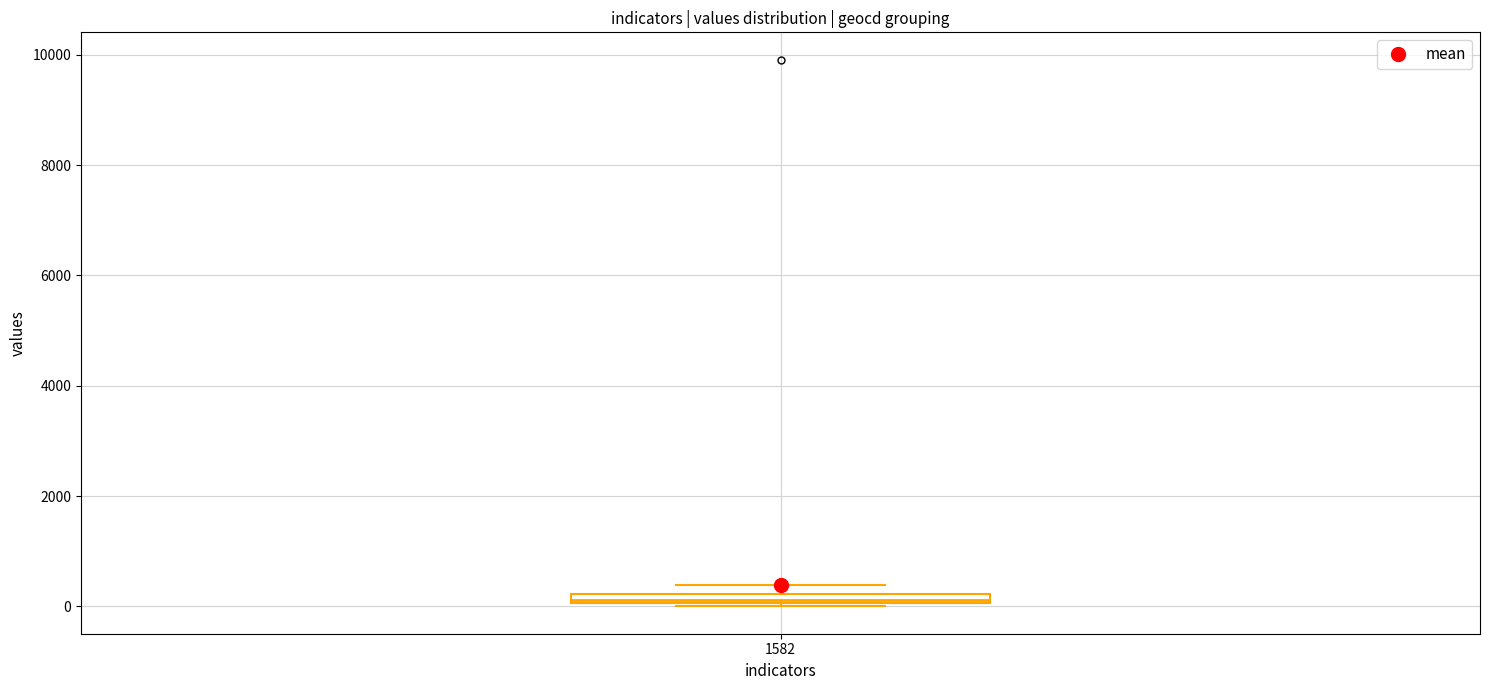

Where is the upper edge of the box at x = 1582 on the y-axis? The values are not printed on the chart, so give them approximately, as read against the axis.

200